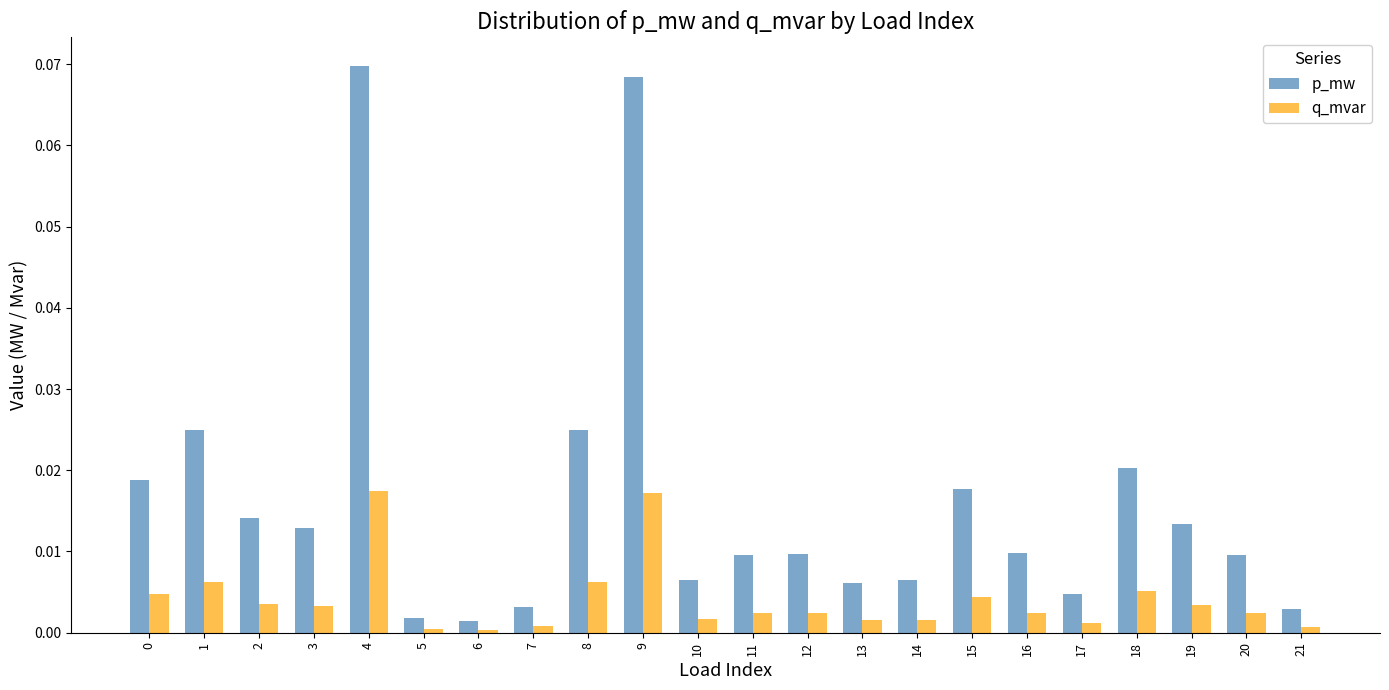

Which series has the widest spread of values?

p_mw